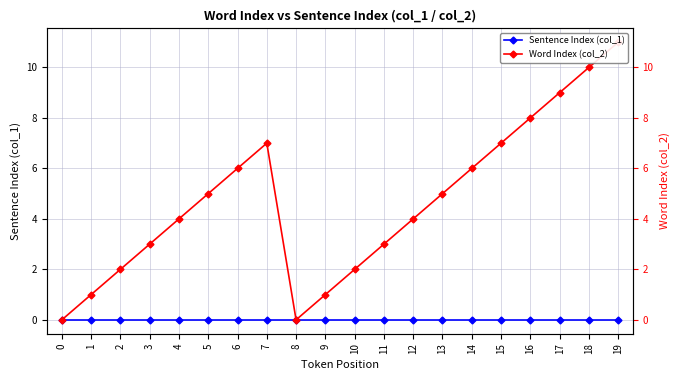

What is the spread (max minus min) of values at 14?

6